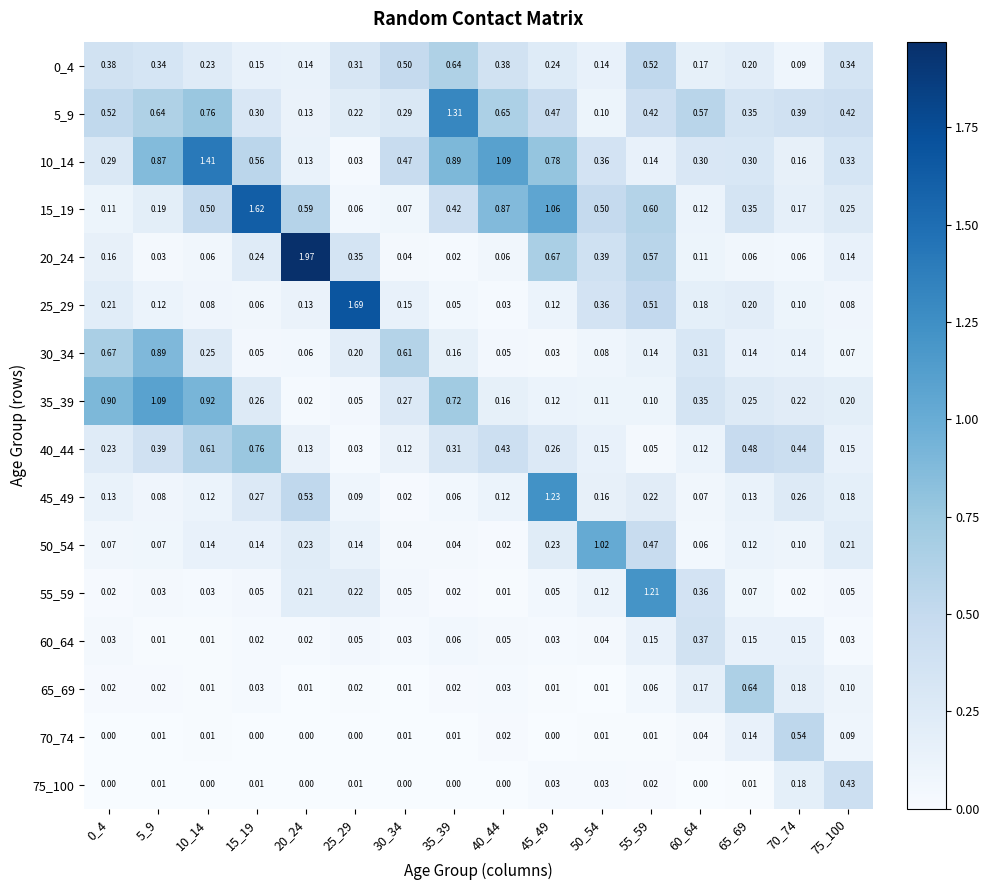

Which series has the largest total across all categories?

10_14